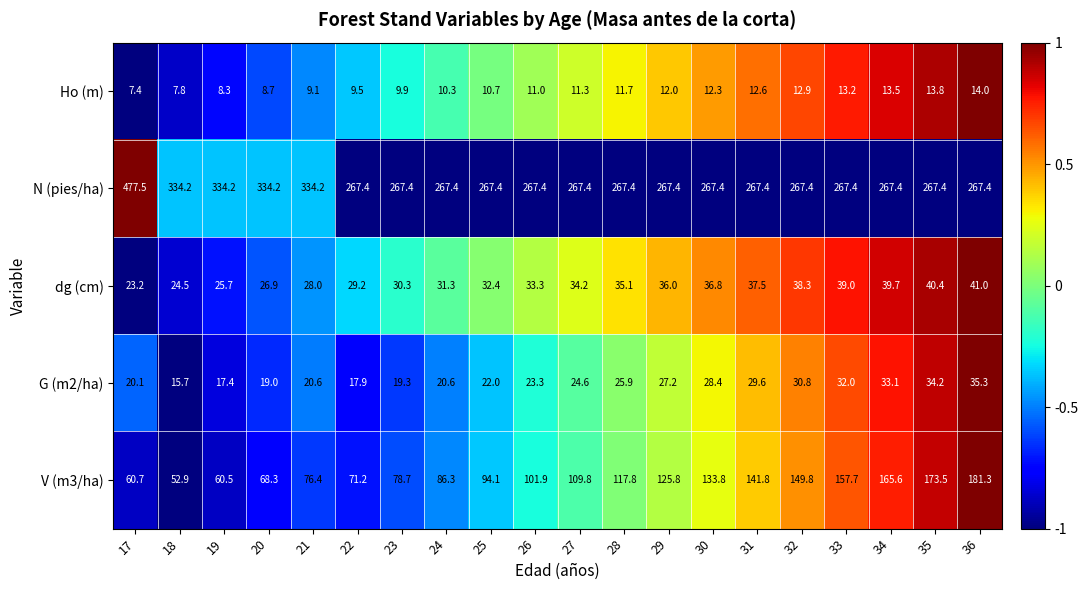

The value of G (m2/ha) at 32 is 30.8. True or false?

True